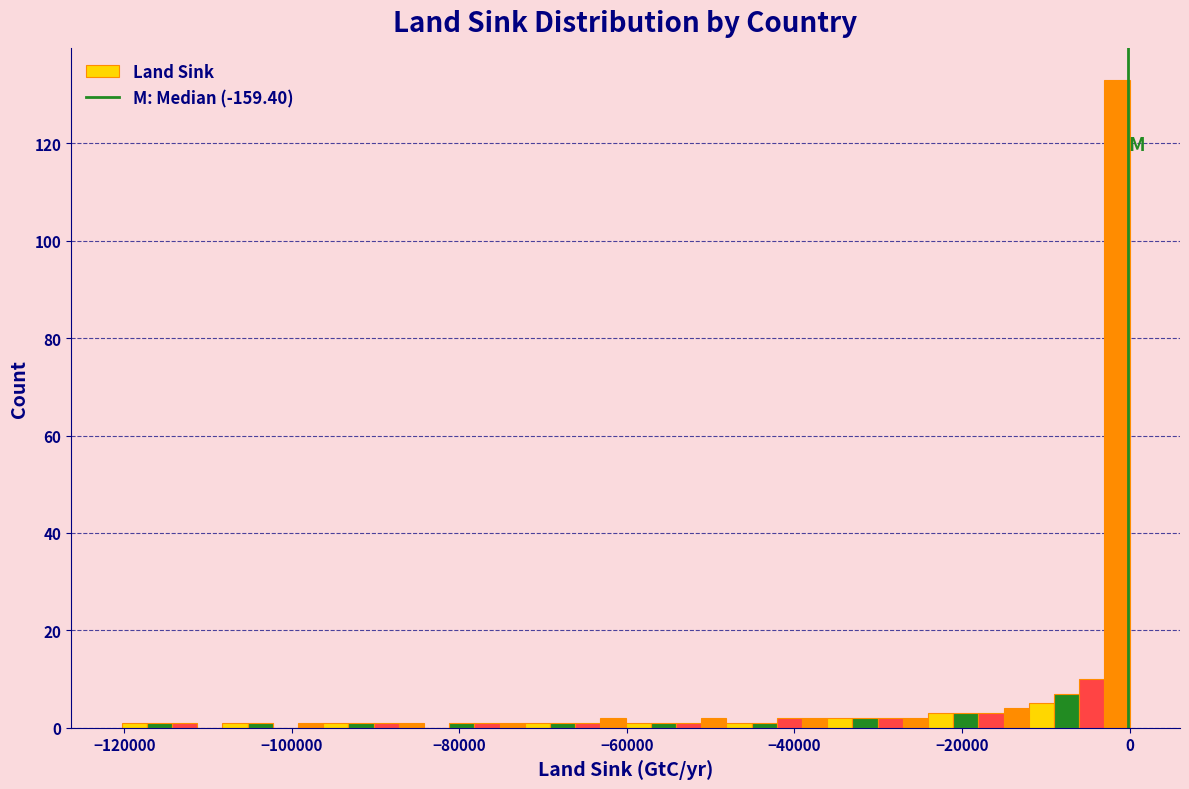

Around what value on the x-axis is the tallest bar? Give the approximate position of its centre, as read against the axis.

-2000